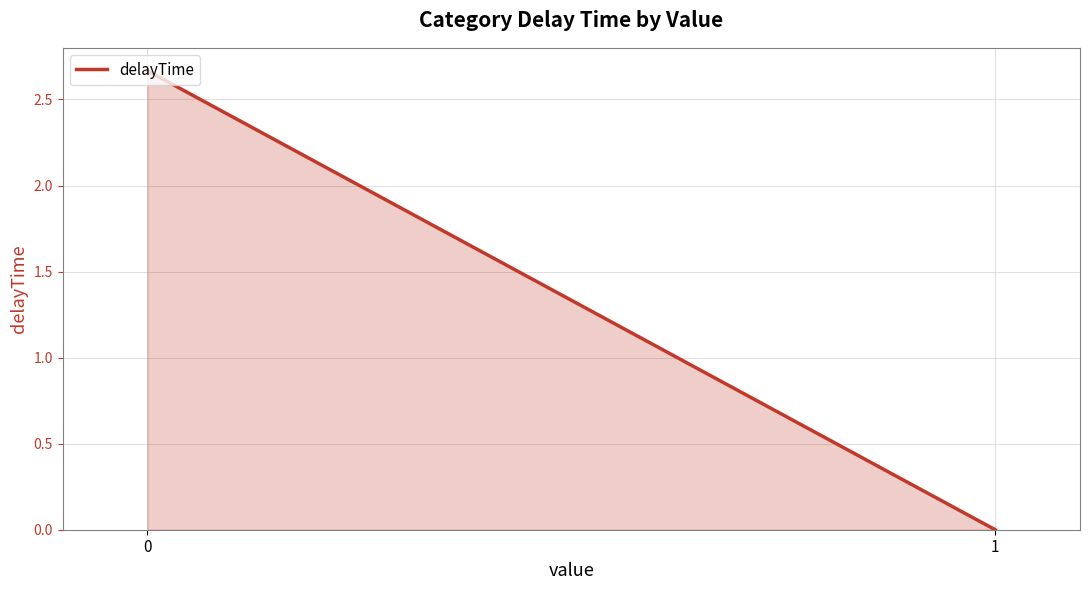

How many values are between 0 and 2?

1